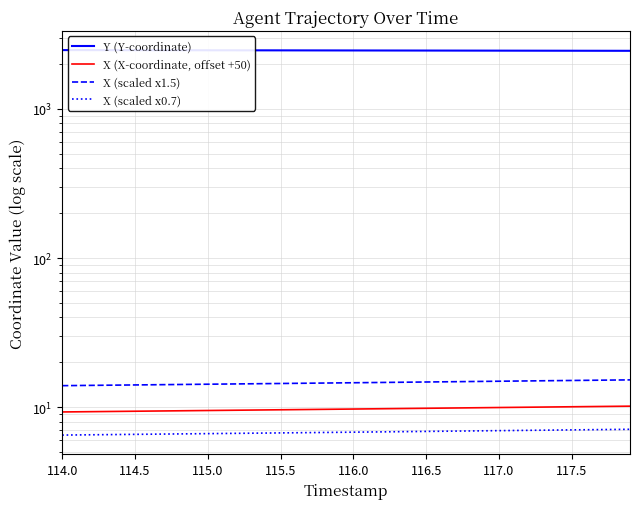

At which category is the sum across all series the highest?

114.0